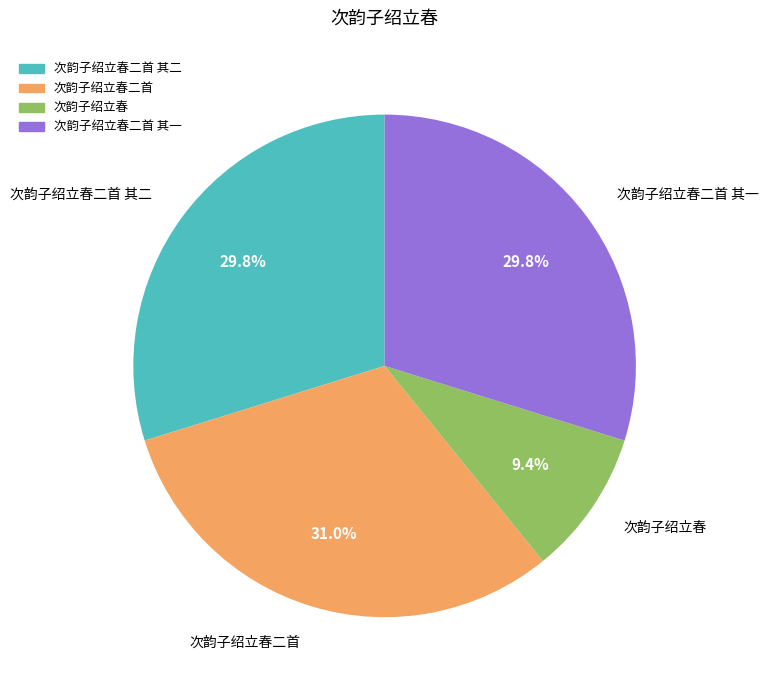

The 次韵子绍立春二首 其二 slice represents 30% of the pie. True or false?

True